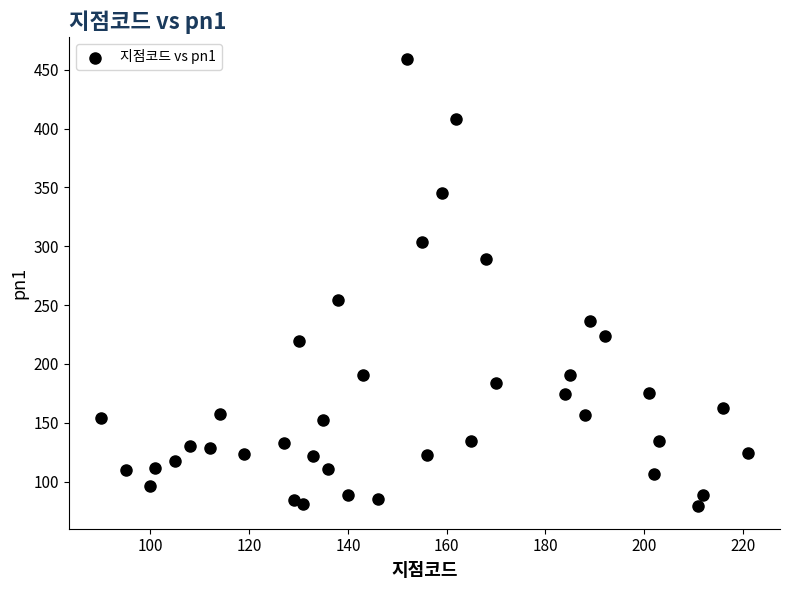

What Y value in the scatter plot is closest to 268?

254.3